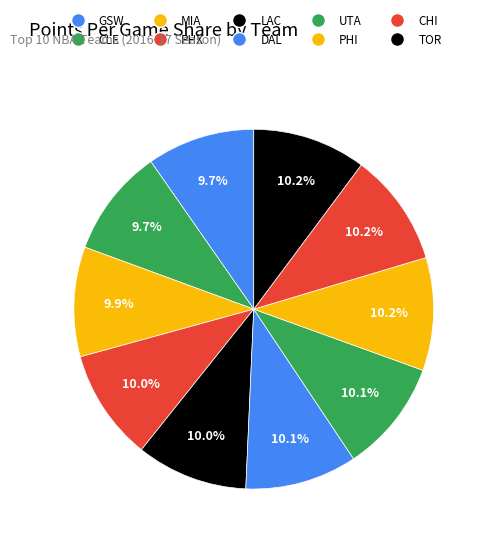

How many segments does this pie chart have?

10